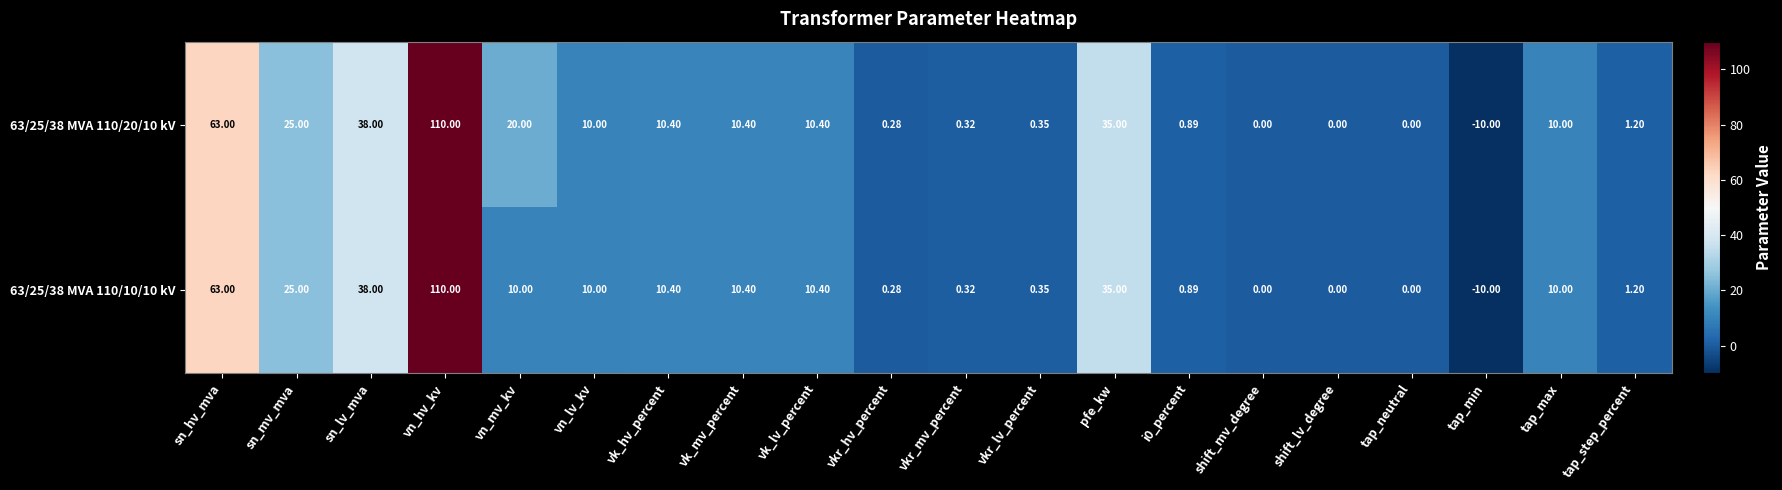

How many categories are shown in the chart?

20